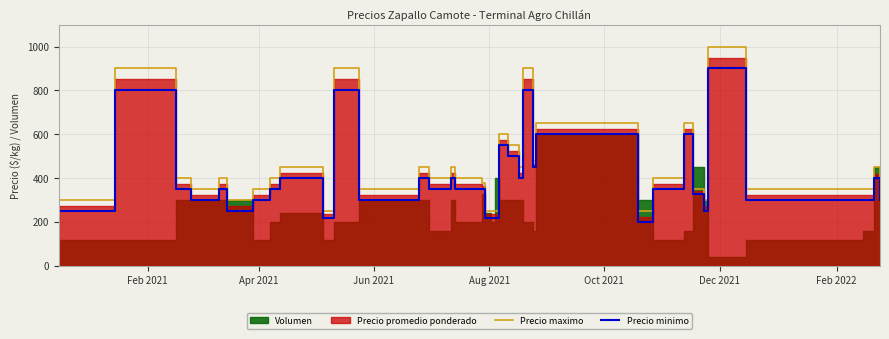

What is the lowest value of the Precio maximo series?

250